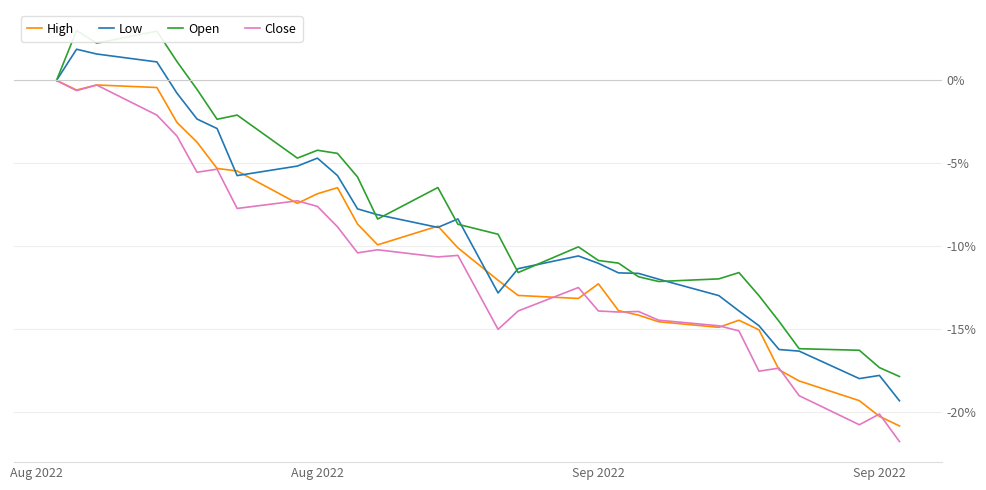

How many lines are shown in the chart?

4